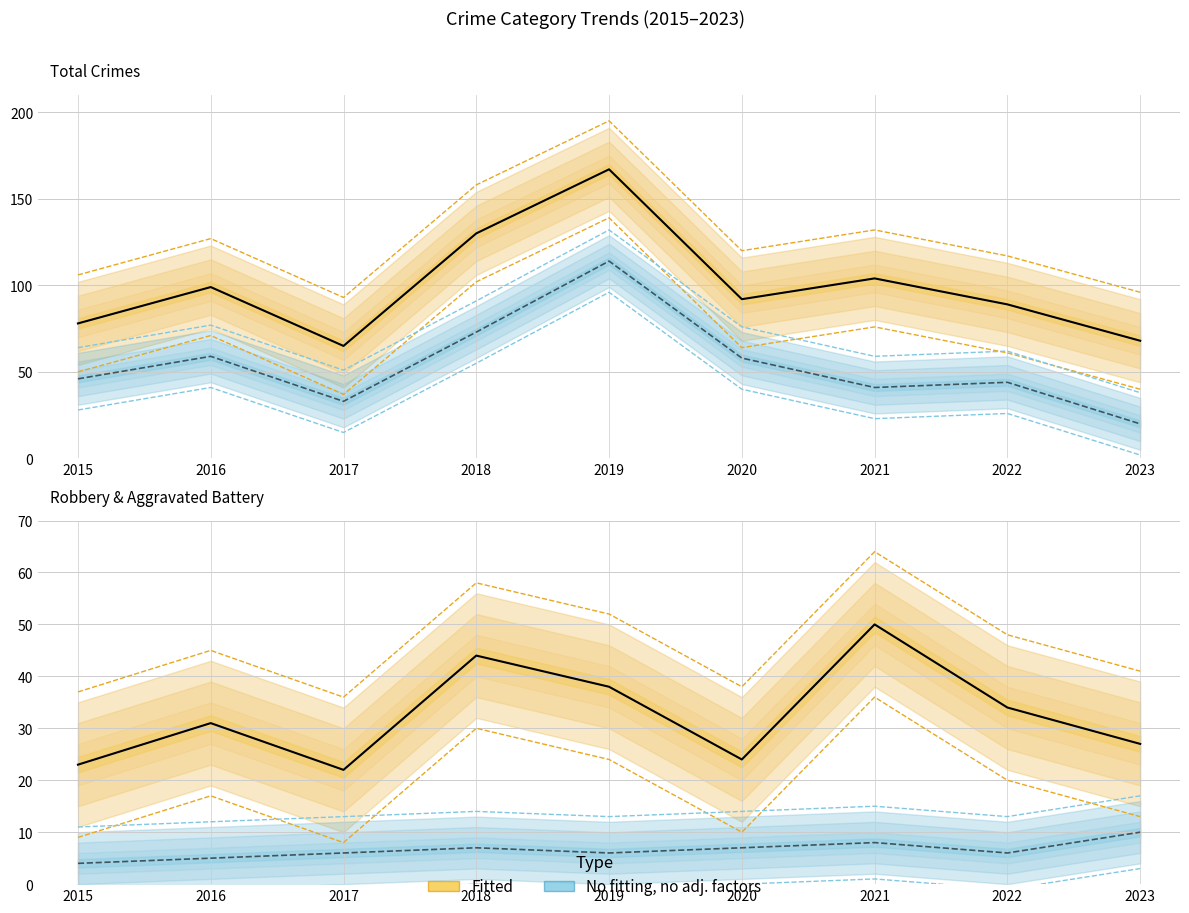

What is the sum of the Theft values at 2016 and 2017?

128